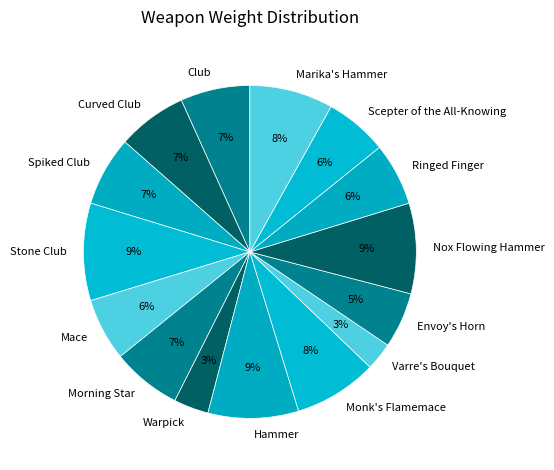

Between Marika's Hammer and Hammer, which is larger?

Hammer